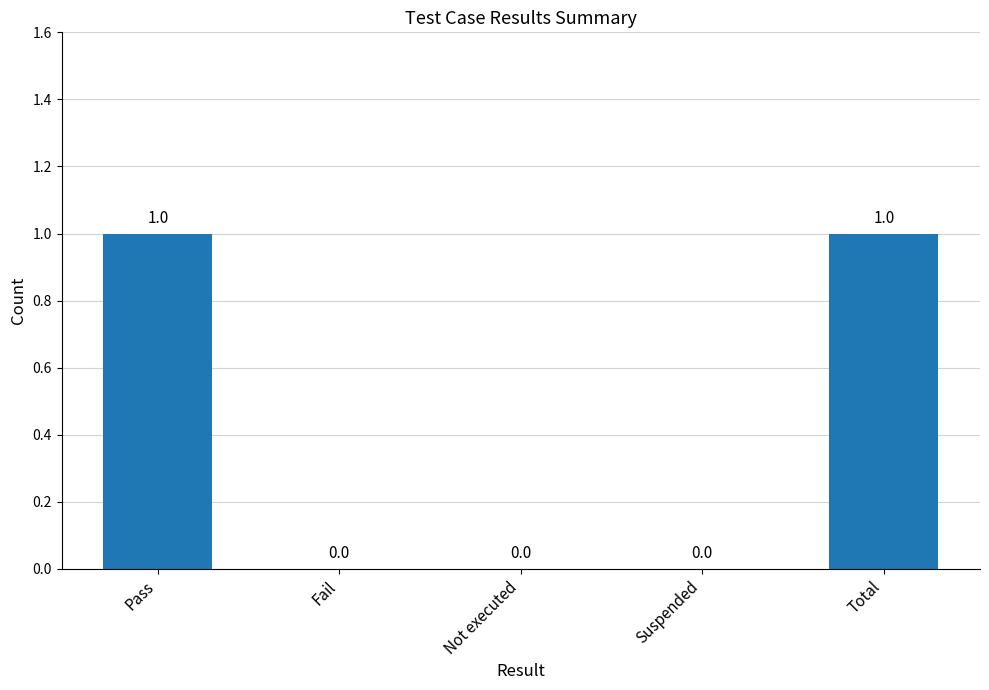

Between Suspended and Pass, which is larger?

Pass